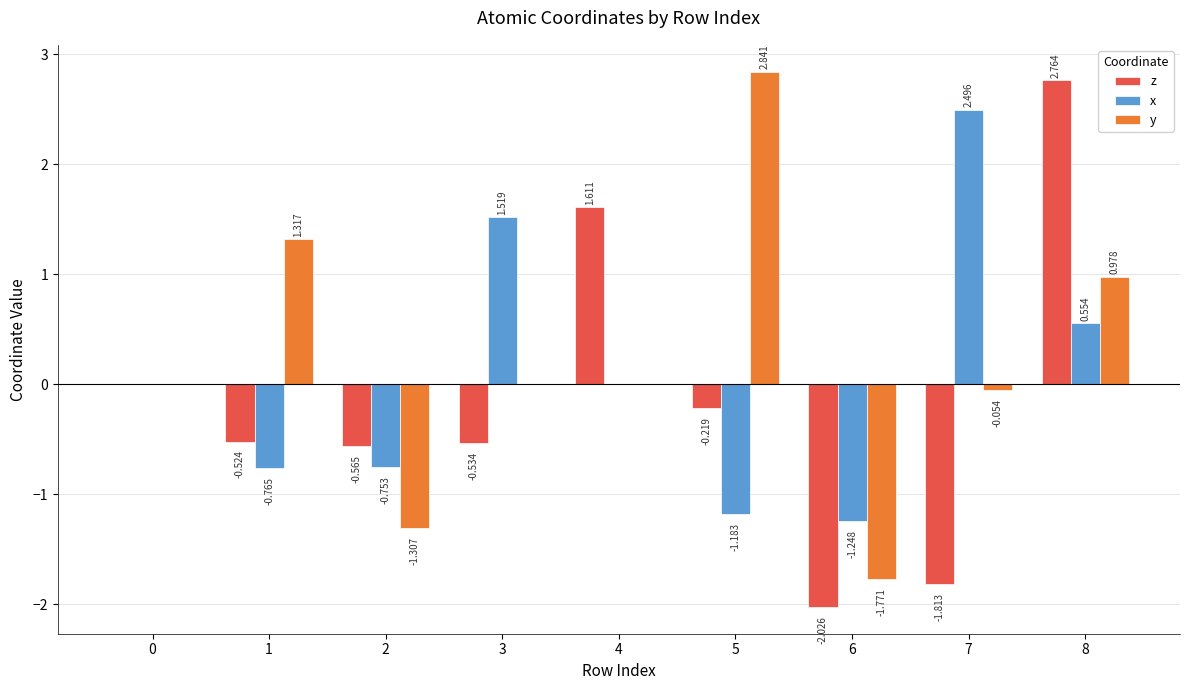

How many distinct data groups are displayed?

3